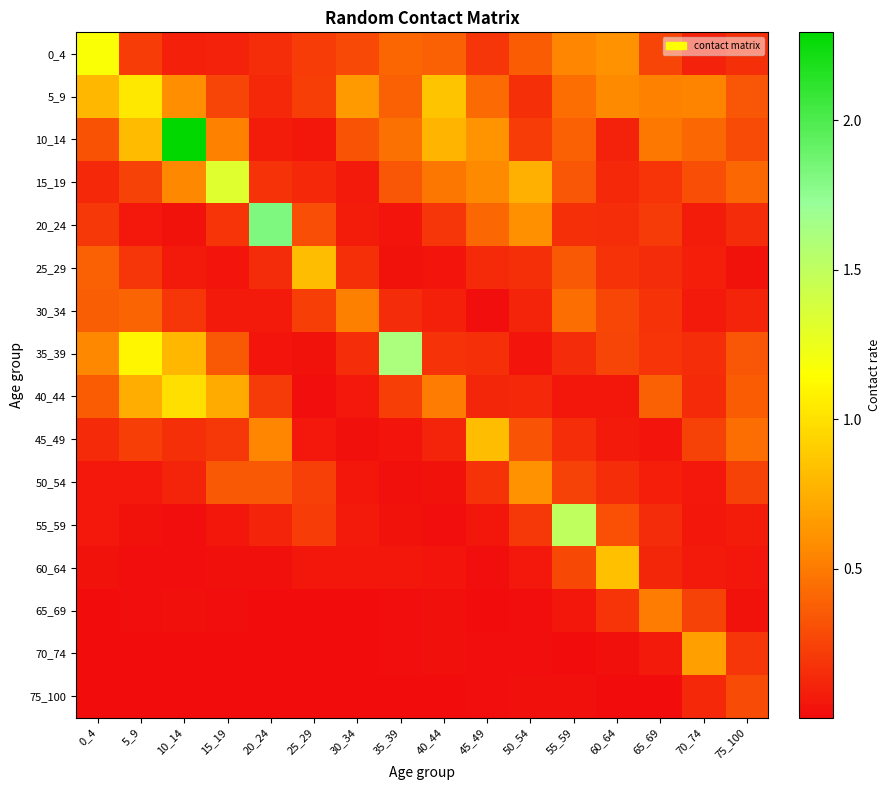

At which category is the sum across all series the highest?

10_14